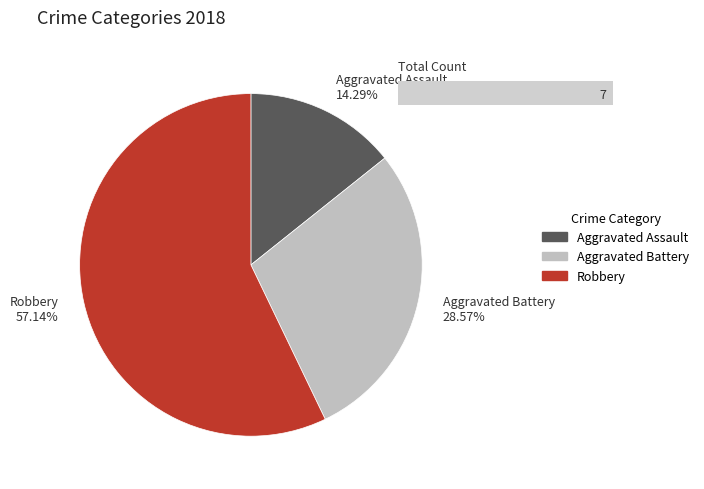

Which has a higher value, Aggravated Battery 28.57% or Robbery 57.14%?

Robbery 57.14%